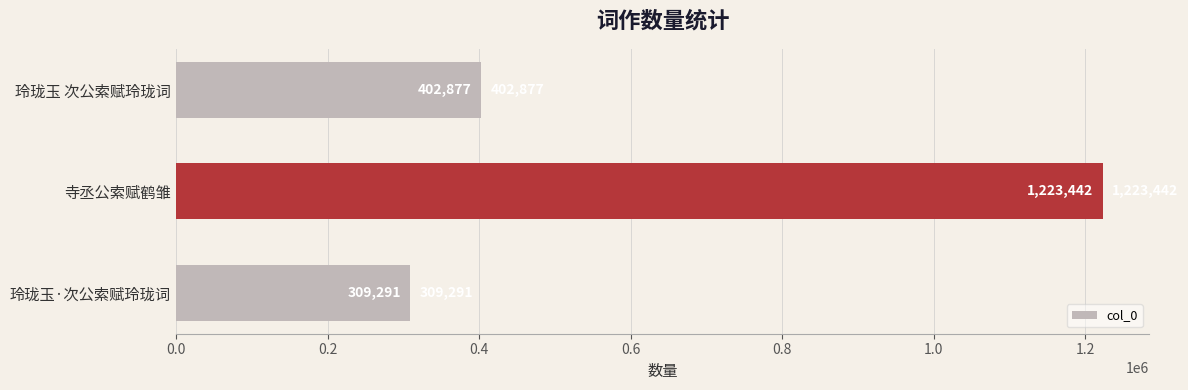

What is the minimum value shown in the chart?

309291